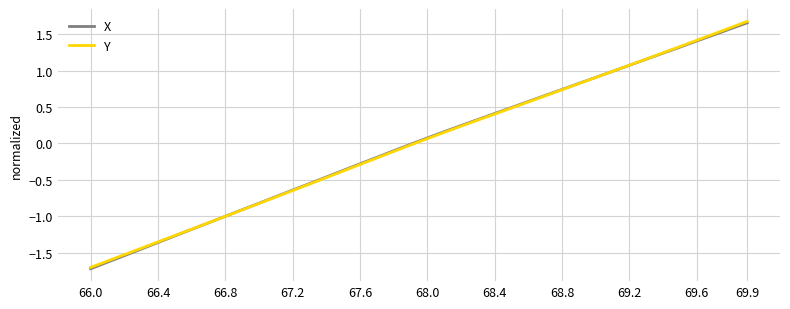

What is the minimum value for X?

-1.7